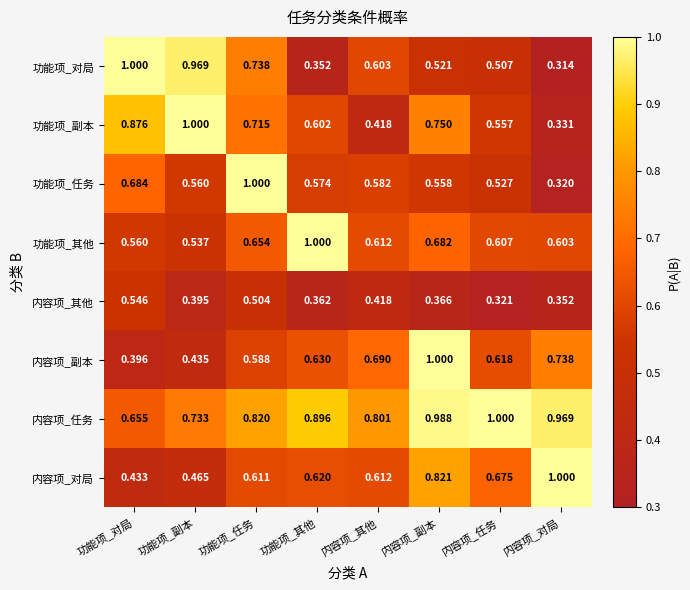

At which category is the sum across all series the highest?

内容项_副本